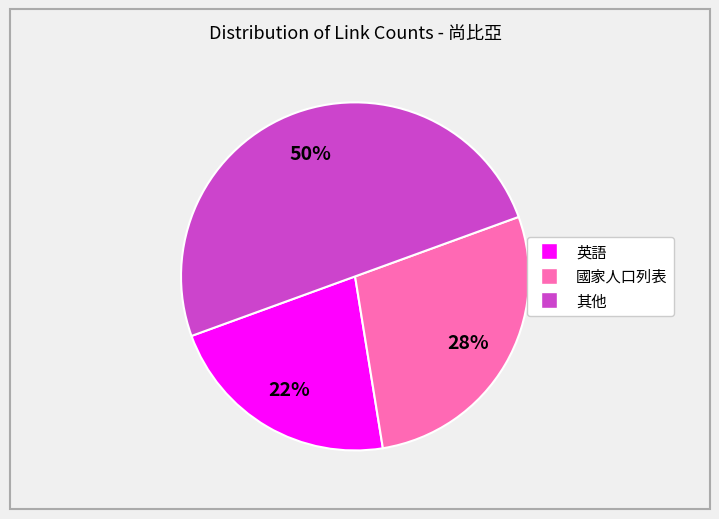

To the nearest percent, what is the difference between the largest and smallest slice percentages?

28%